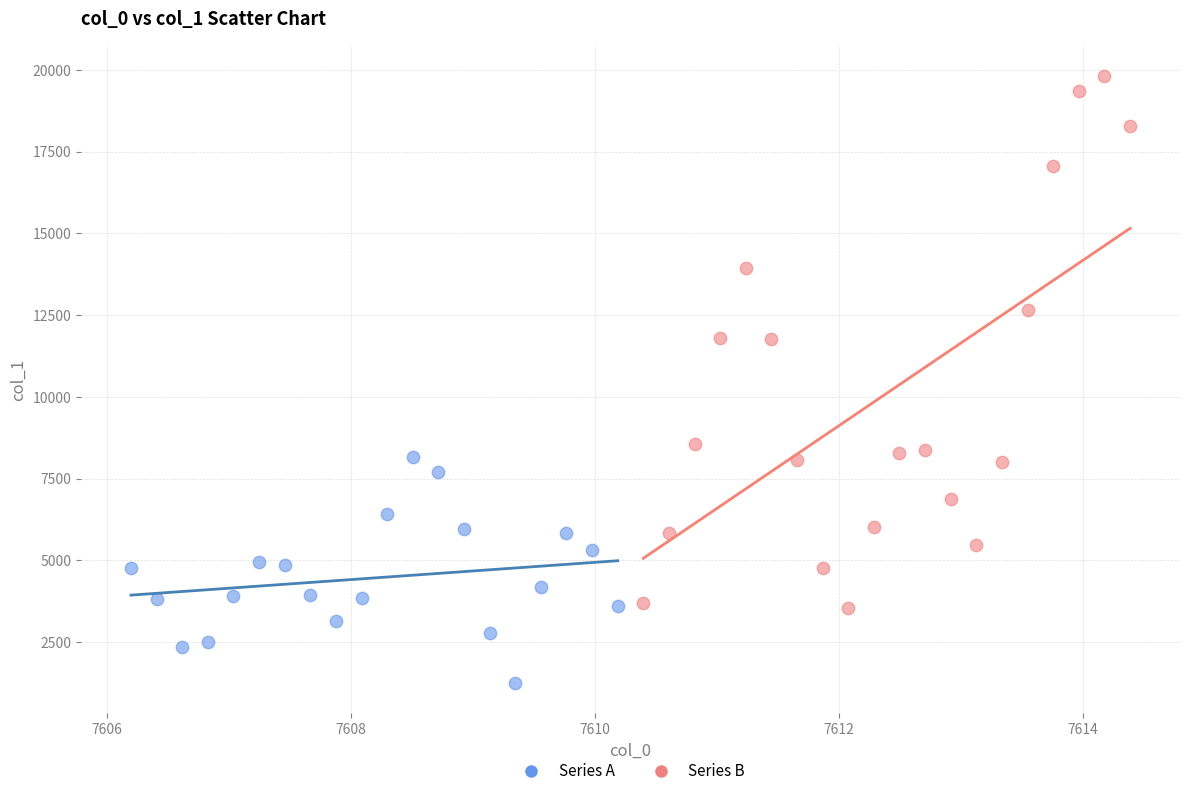

Which series contains the highest Y value?

Series B